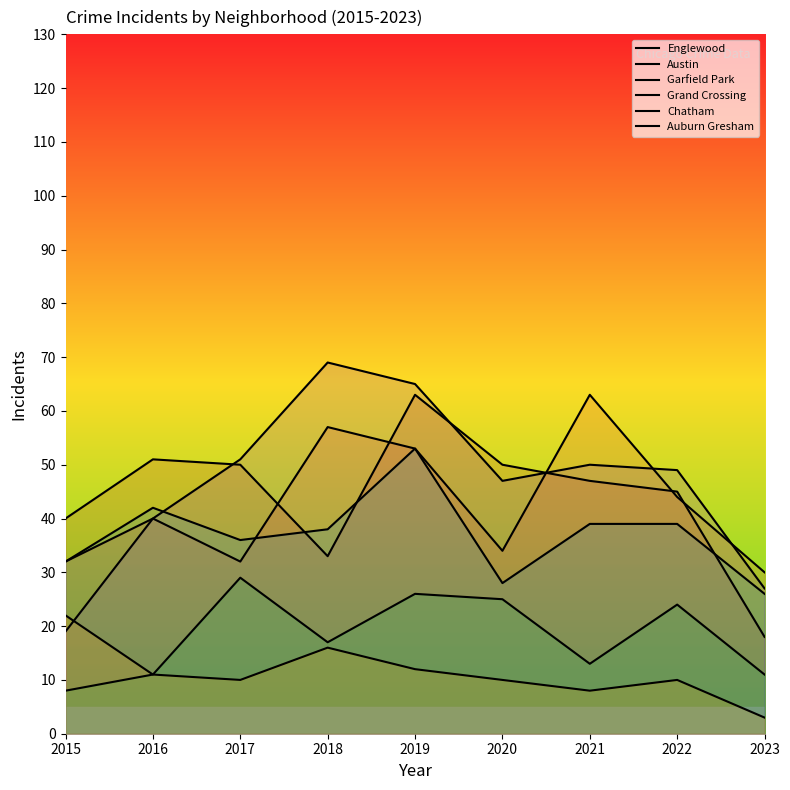

True or false: Englewood and Chatham intersect in this chart.

False